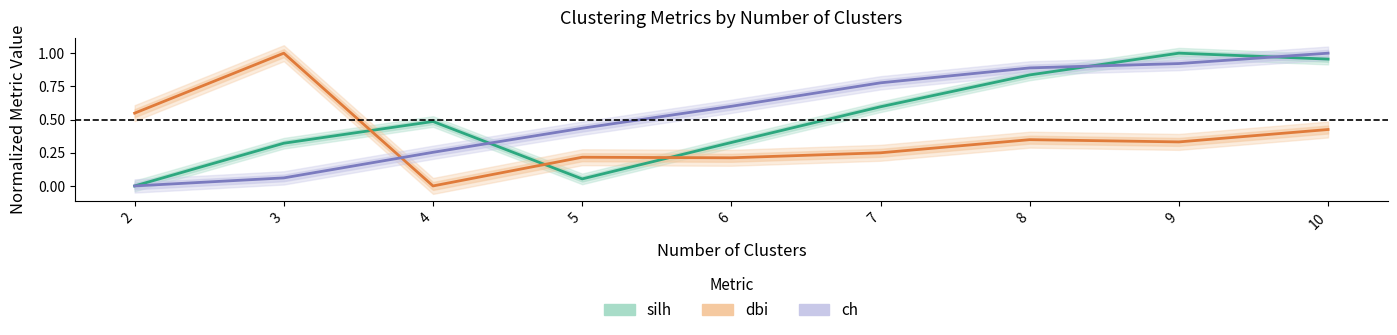

What are all the series names shown in the legend?

silh, dbi, ch